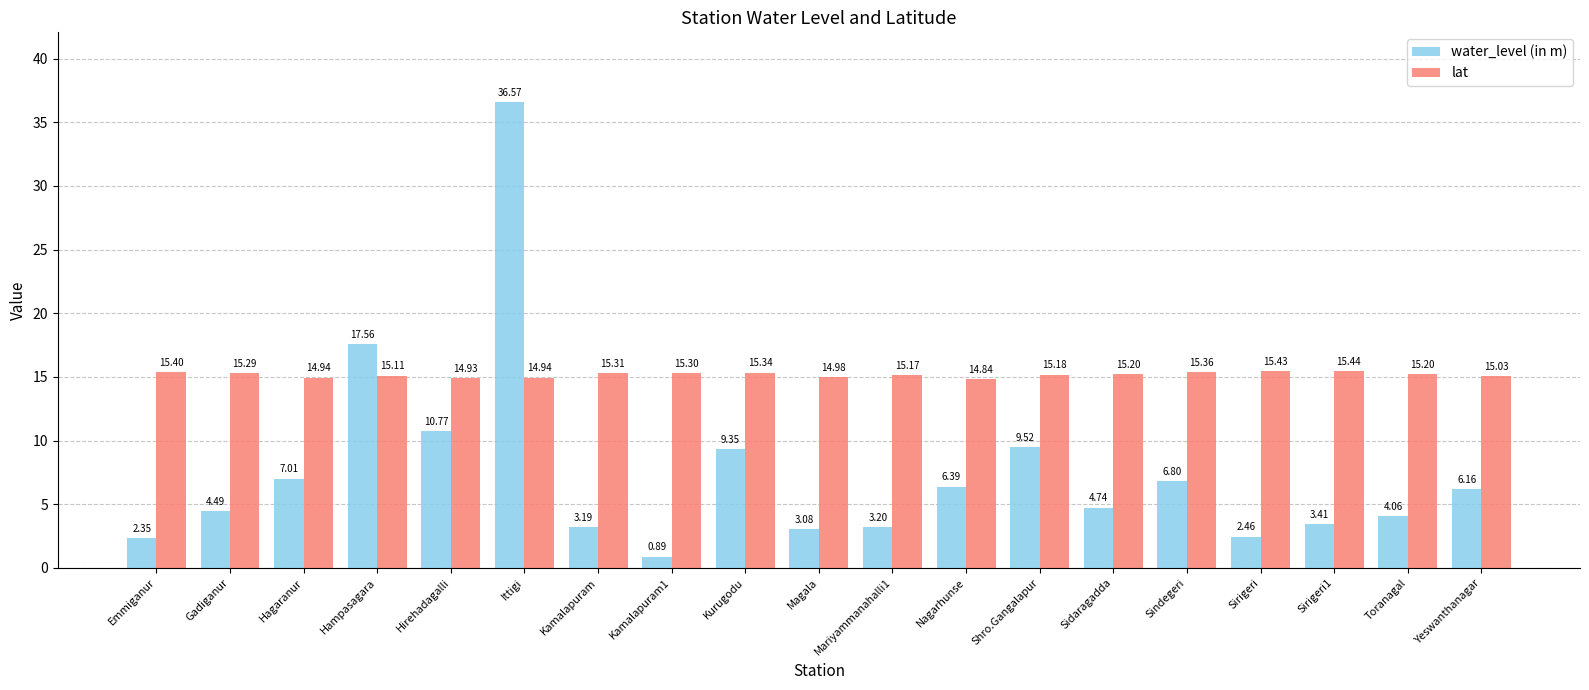

Rank the series by their average value, from lowest to highest.

water_level (in m), lat